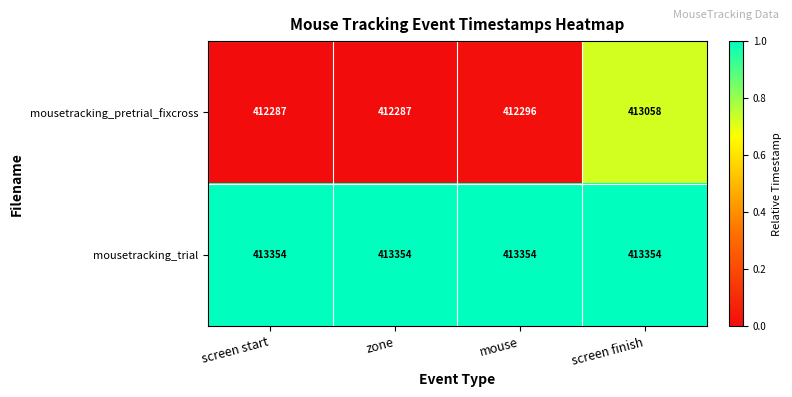

Count the number of categories in the chart.

4